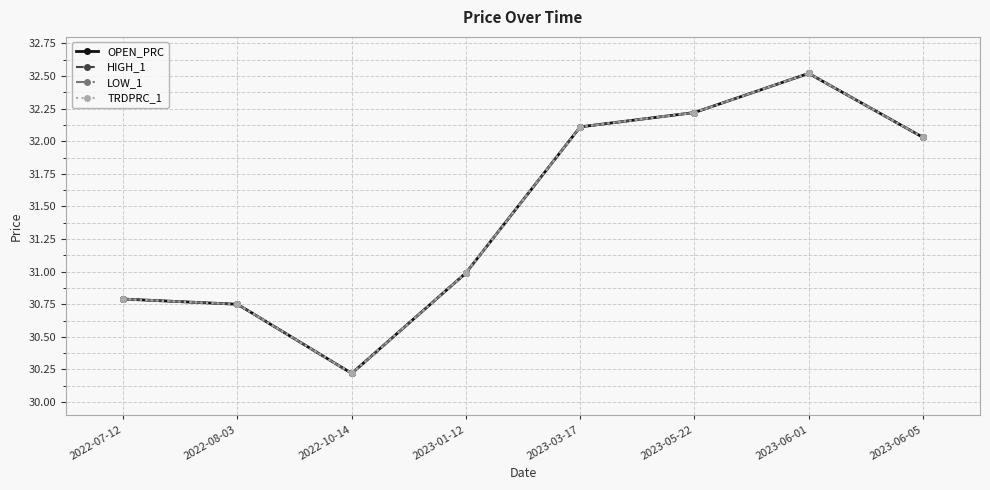

What is the sum of the HIGH_1 values at 2023-03-17 and 2022-10-14?

62.3